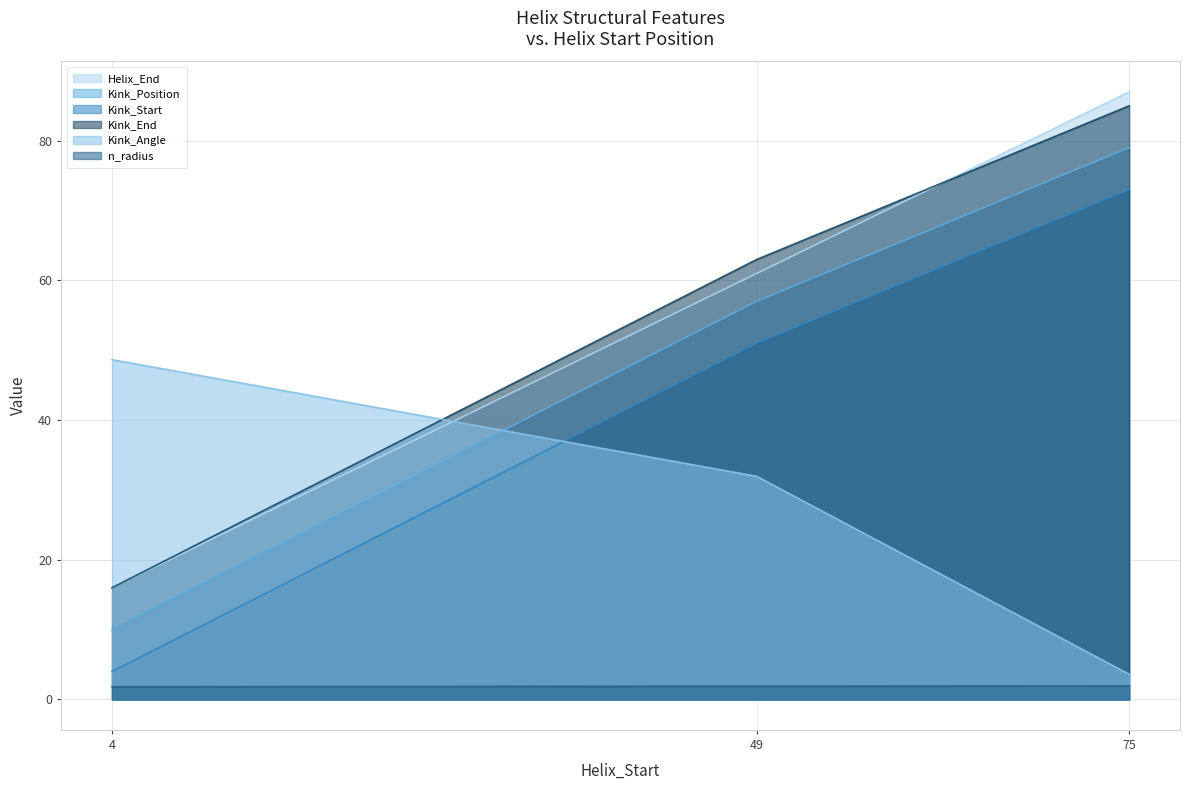

Count the Helix_End values in the range 16 to 87.

3